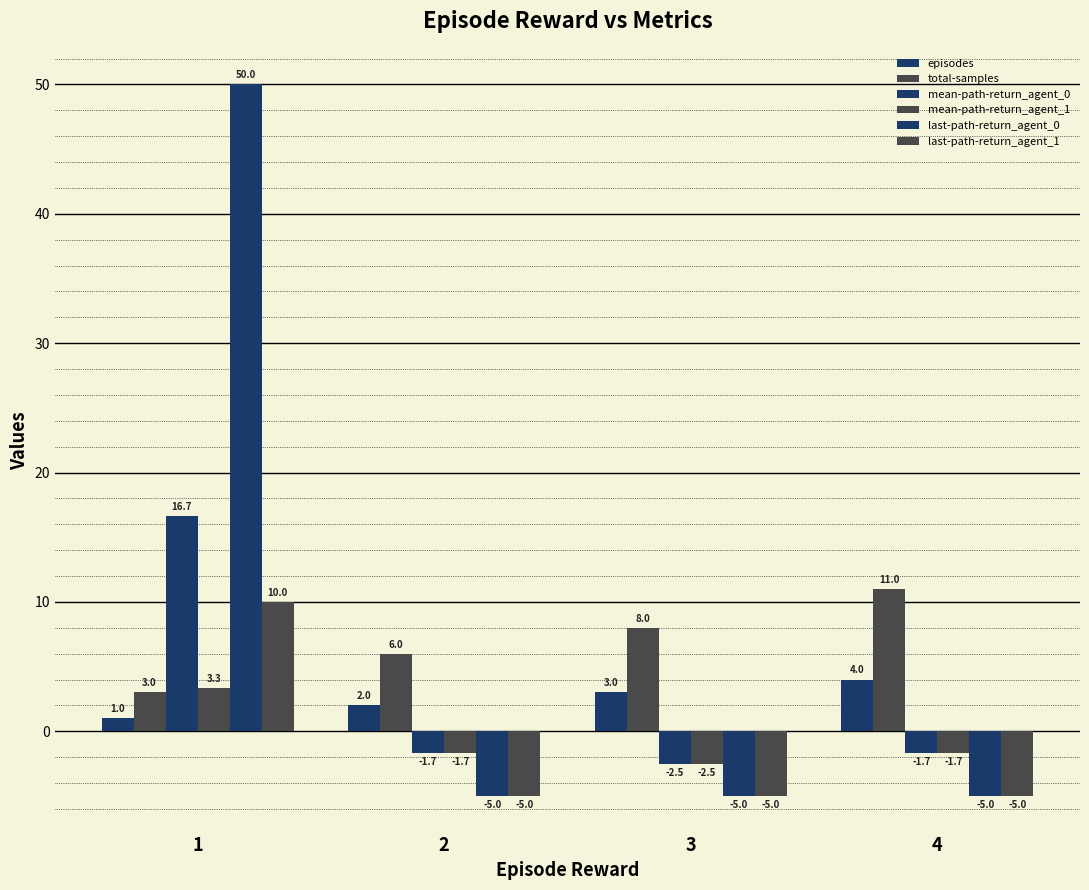

How many values in mean-path-return_agent_1 are below zero?

3